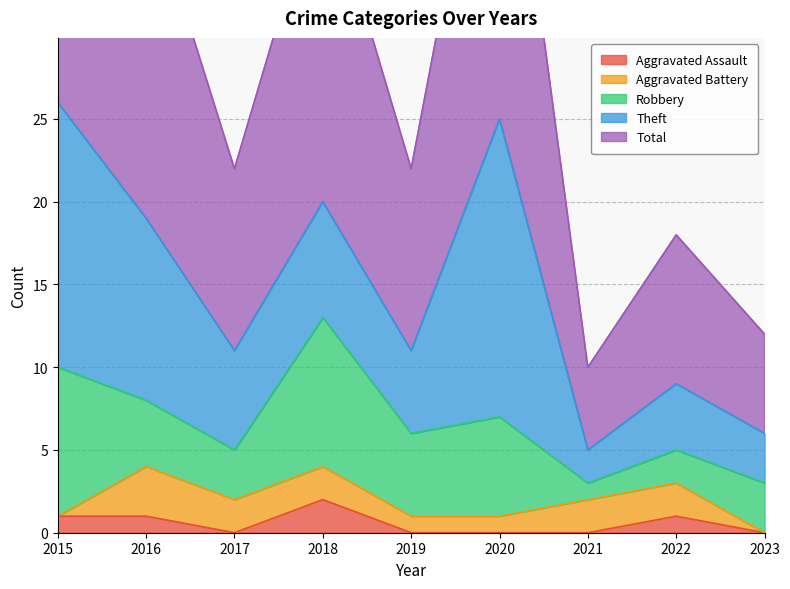

What is the lowest value of the Robbery series?

1